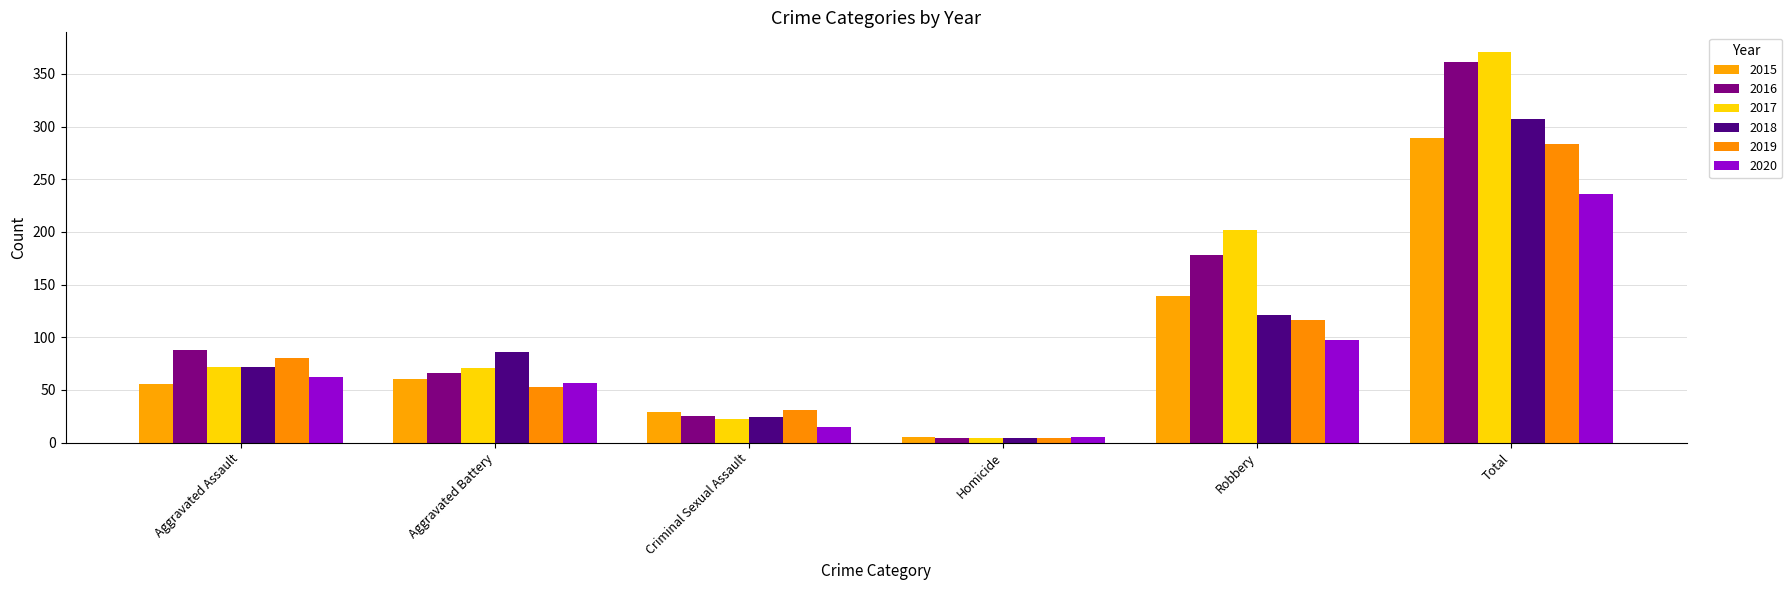

How many groups of bars are there?

6